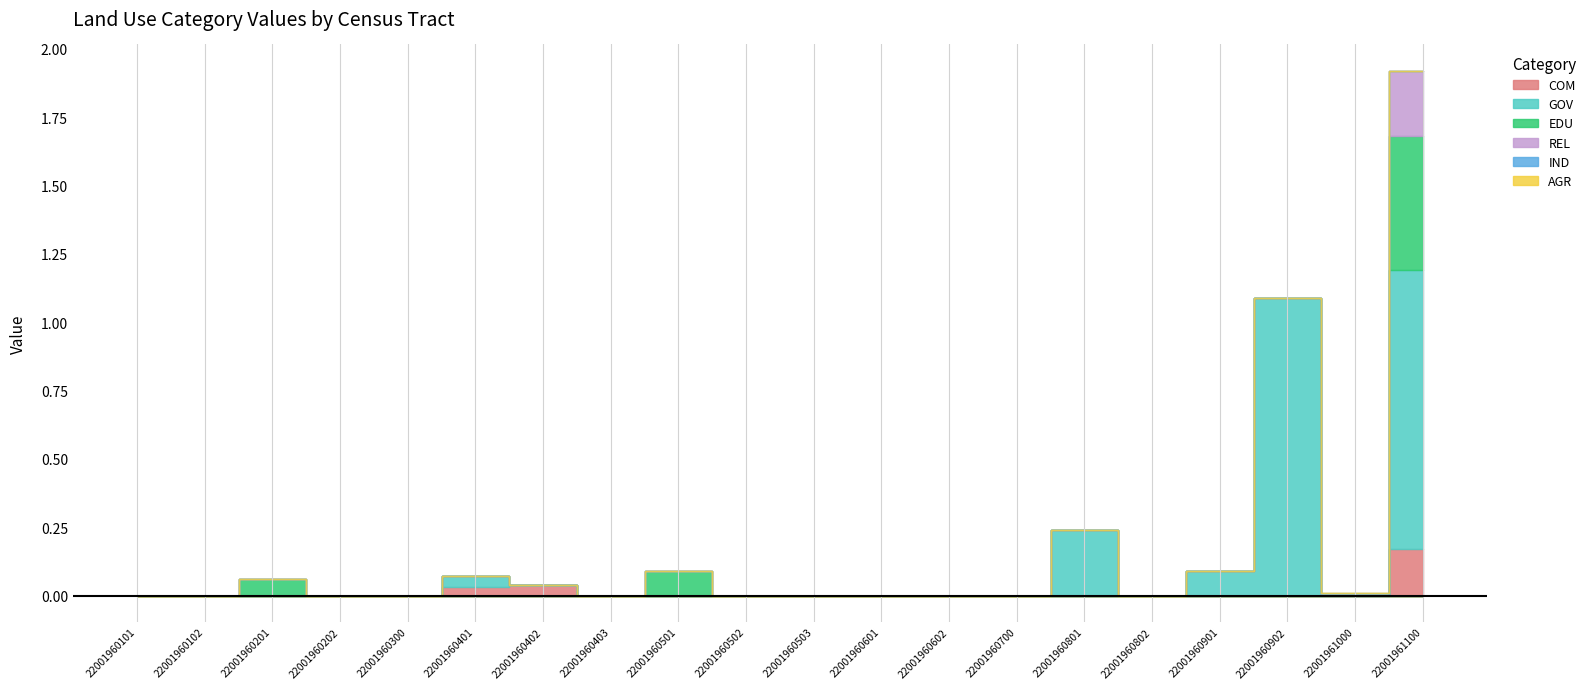

What are all the series names shown in the legend?

COM, GOV, EDU, REL, IND, AGR